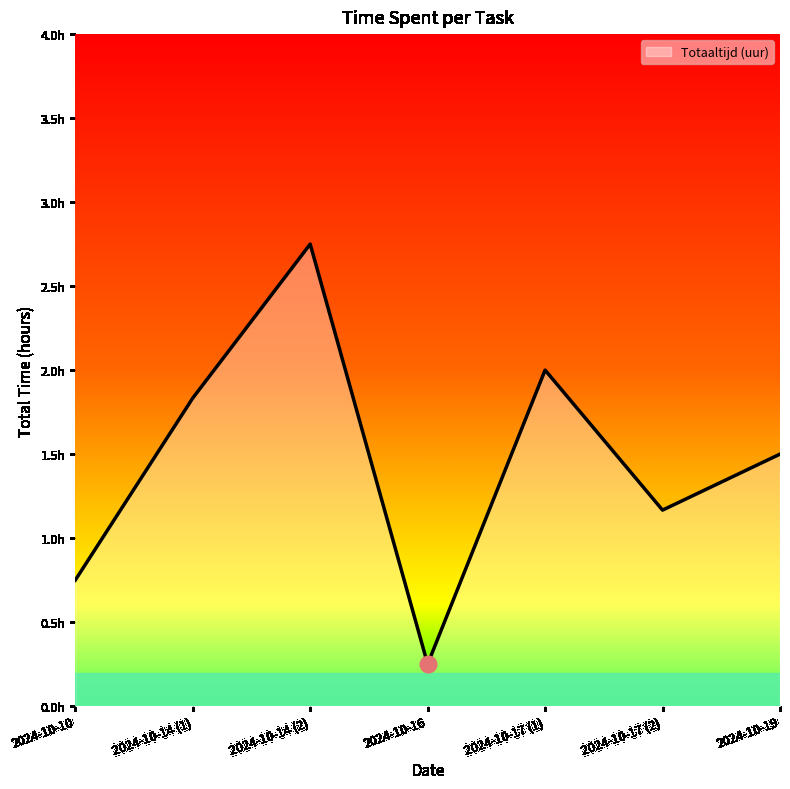

Where is the data nearest to the value 1?

2024-10-17 (2)